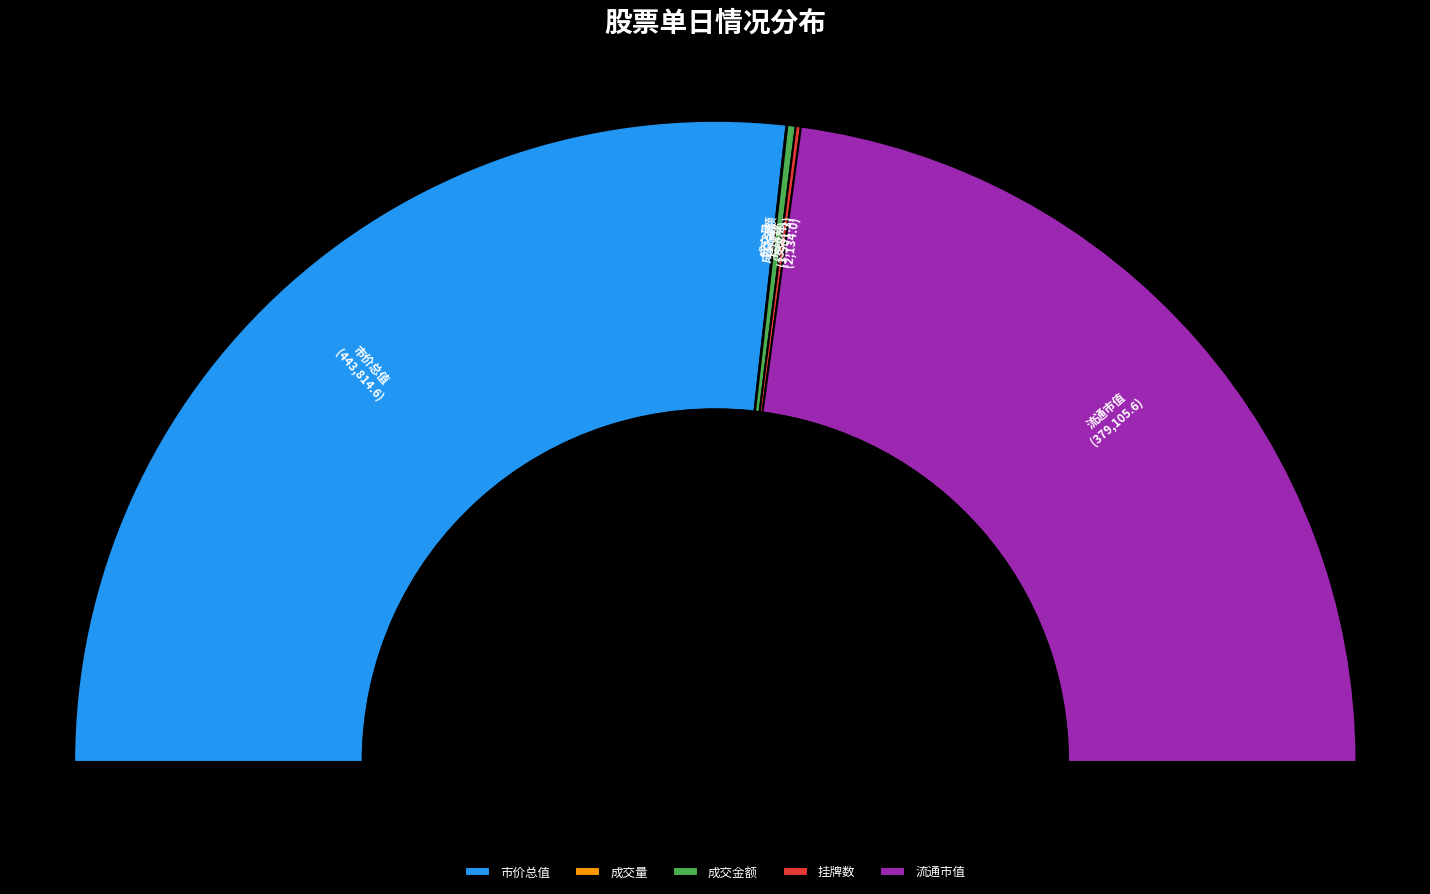

Is it true that 挂牌数 is 1% of the pie?

False